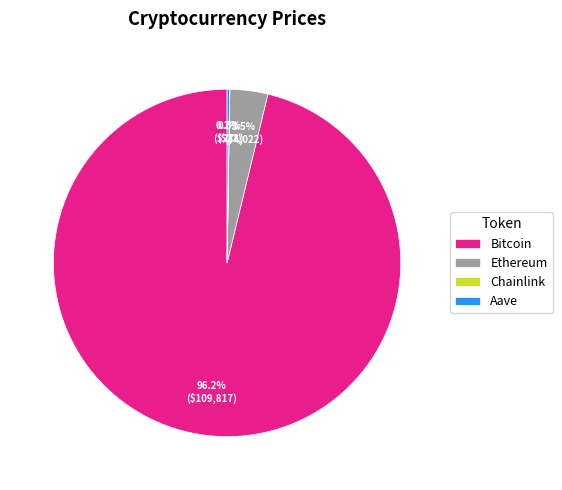

Is there a majority slice in this chart?

Yes